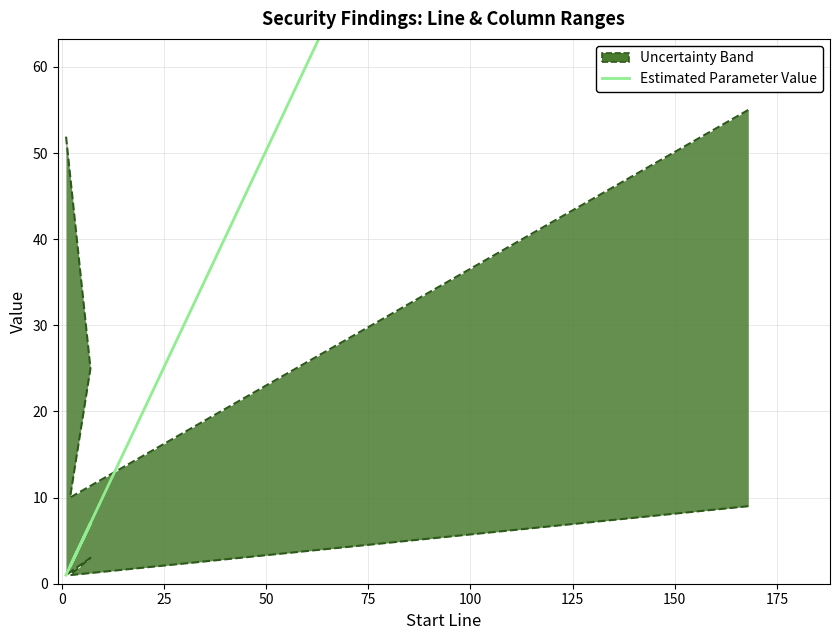

How many values are below 7?

2